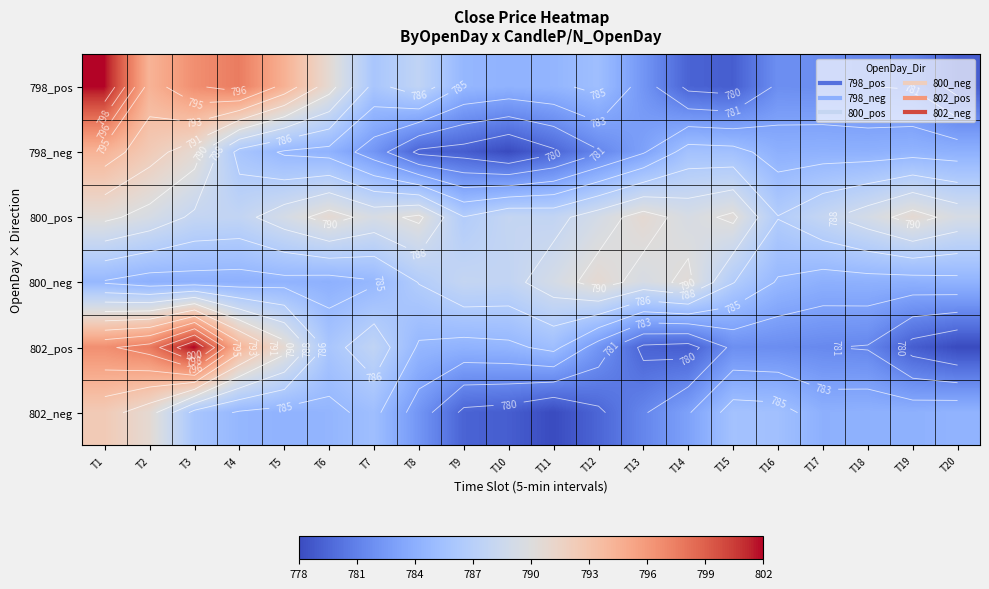

Between T17 and T9, which is larger?

T9